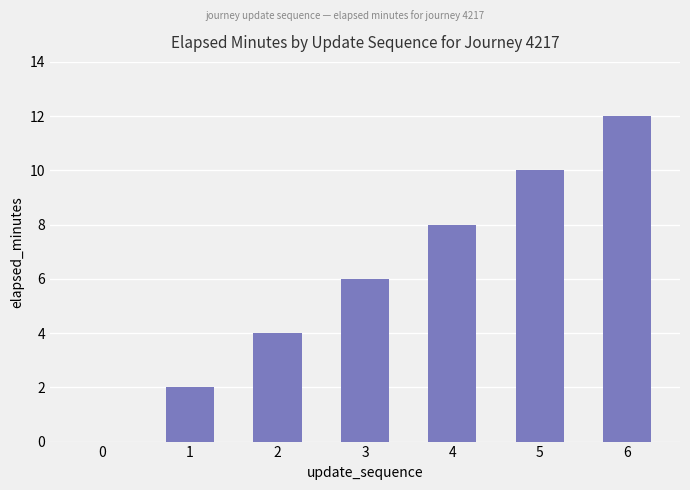

What is the change in value from 2 to 6?

+8